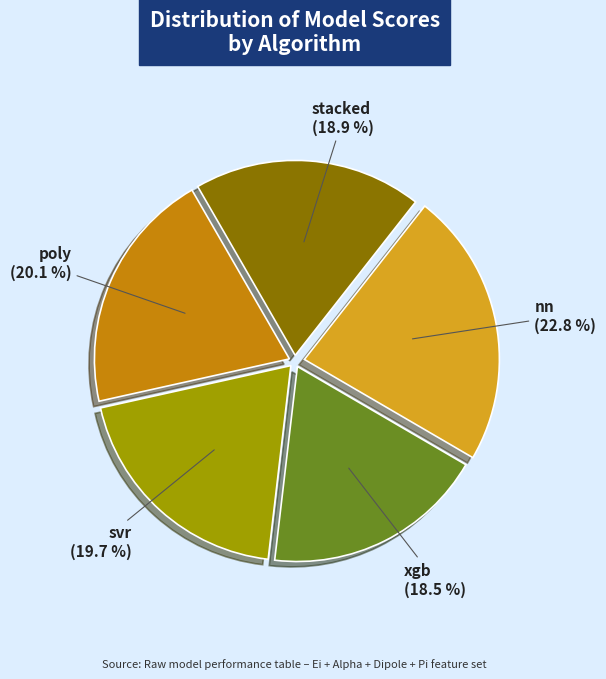

Count the number of slices in the pie.

5